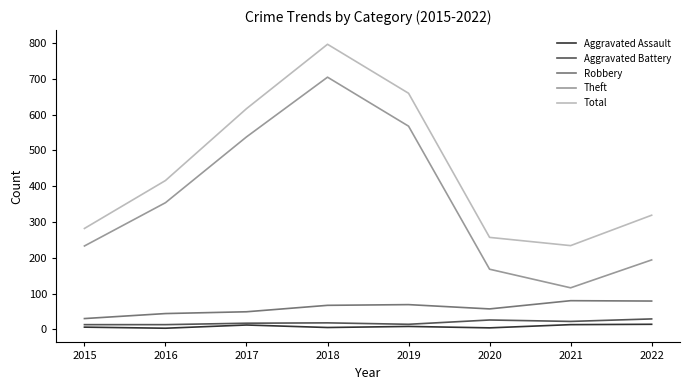

What are all the series names shown in the legend?

Aggravated Assault, Aggravated Battery, Robbery, Theft, Total